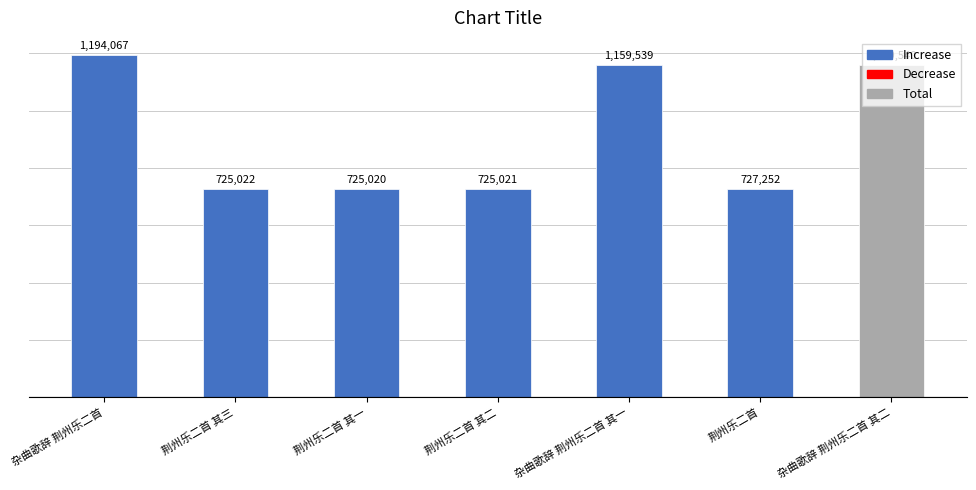

What is the change in value from 杂曲歌辞 荆州乐二首 to 荆州乐二首 其二?

-469046